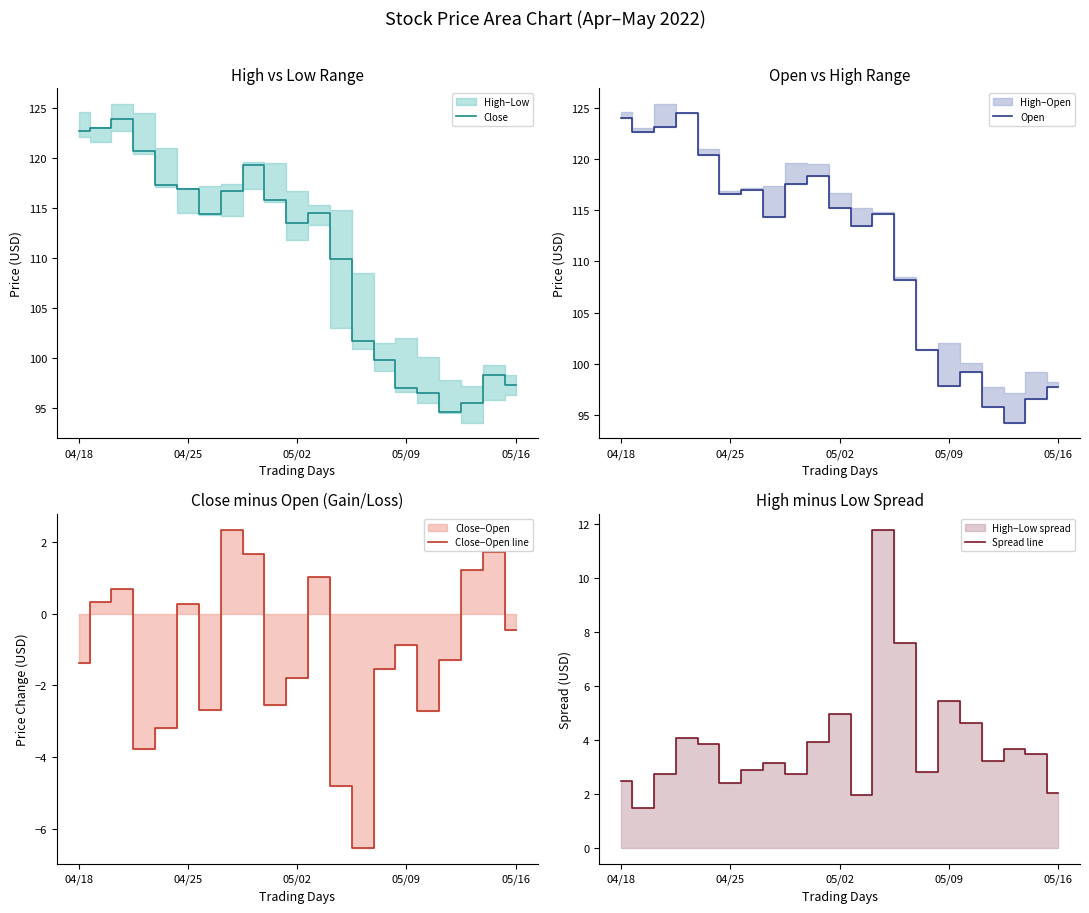

In Close, how many points are higher than both neighbors (excluding endpoints)?

4